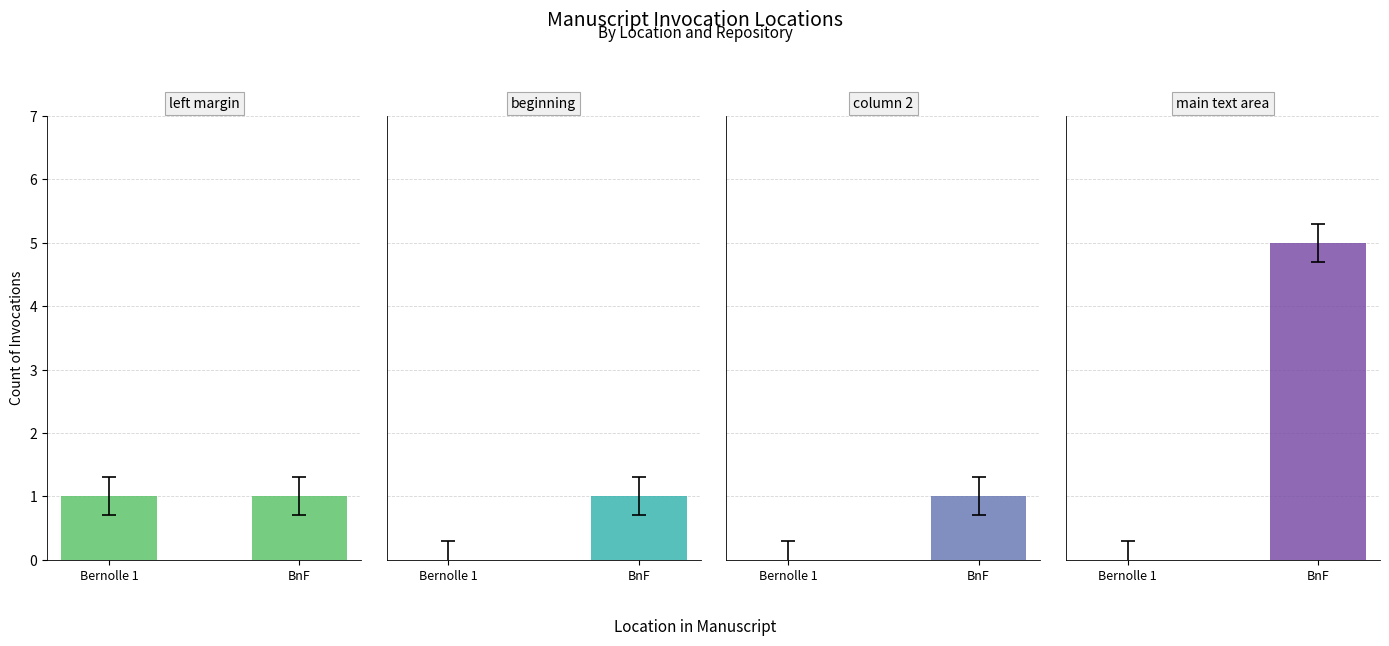

Reading left to right, list all the values displayed in this chart.

left margin: Bernolle 1=1	BnF=1
beginning: Bernolle 1=0	BnF=1
column 2: Bernolle 1=0	BnF=1
main text area: Bernolle 1=0	BnF=5